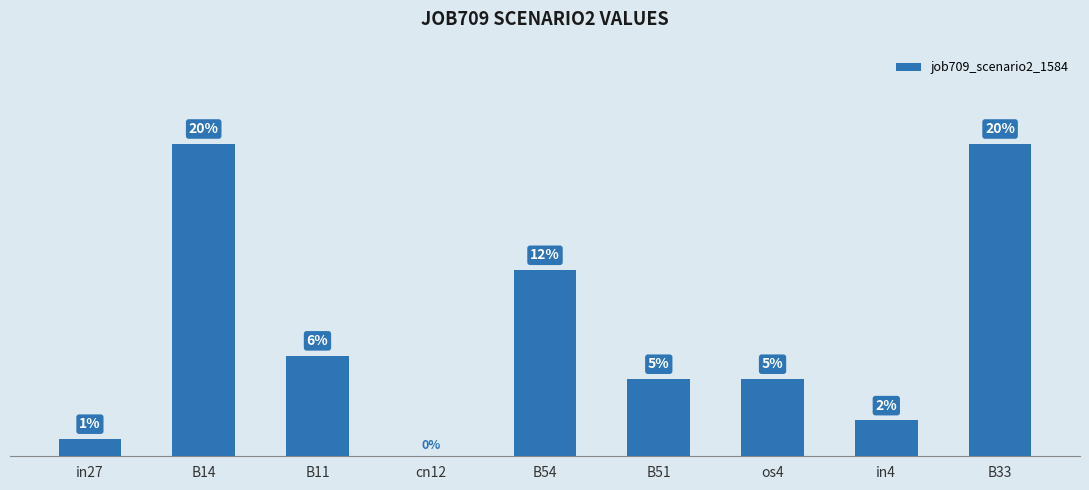

Reading right to left, transcribe all the data shown in this chart.

0.2	0.0	0.0	0.0	0.1	0.0	0.1	0.2	0.0